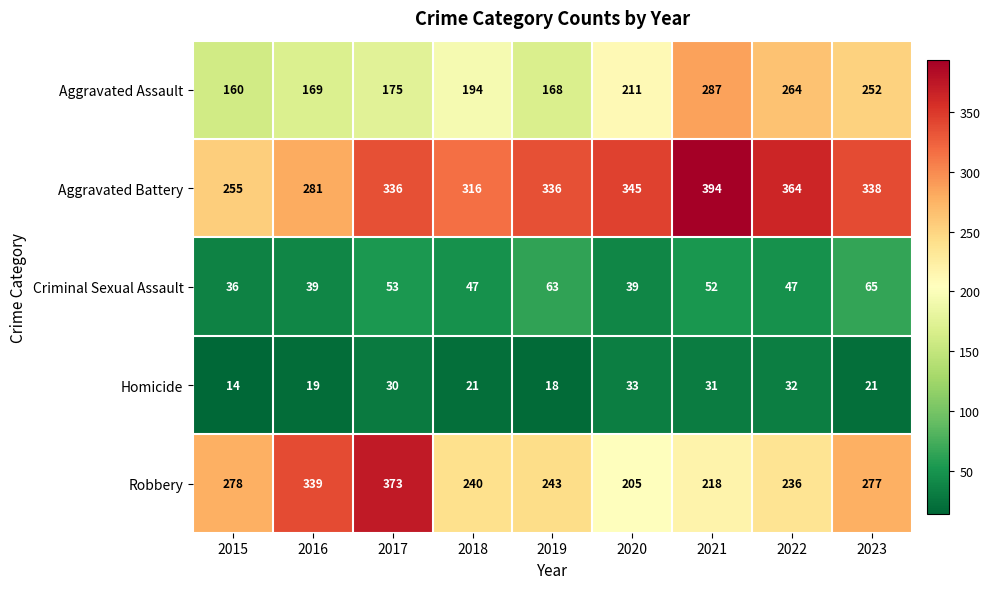

What is the difference between the maximum and second lowest values in the Robbery series?

155